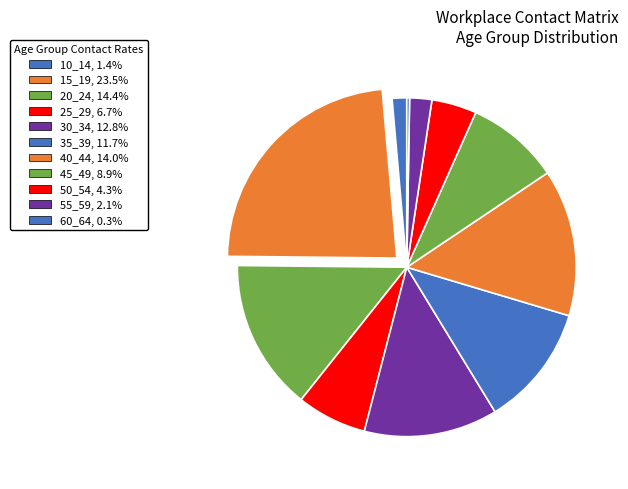

To the nearest percent, what portion does 20_24 represent?

14%